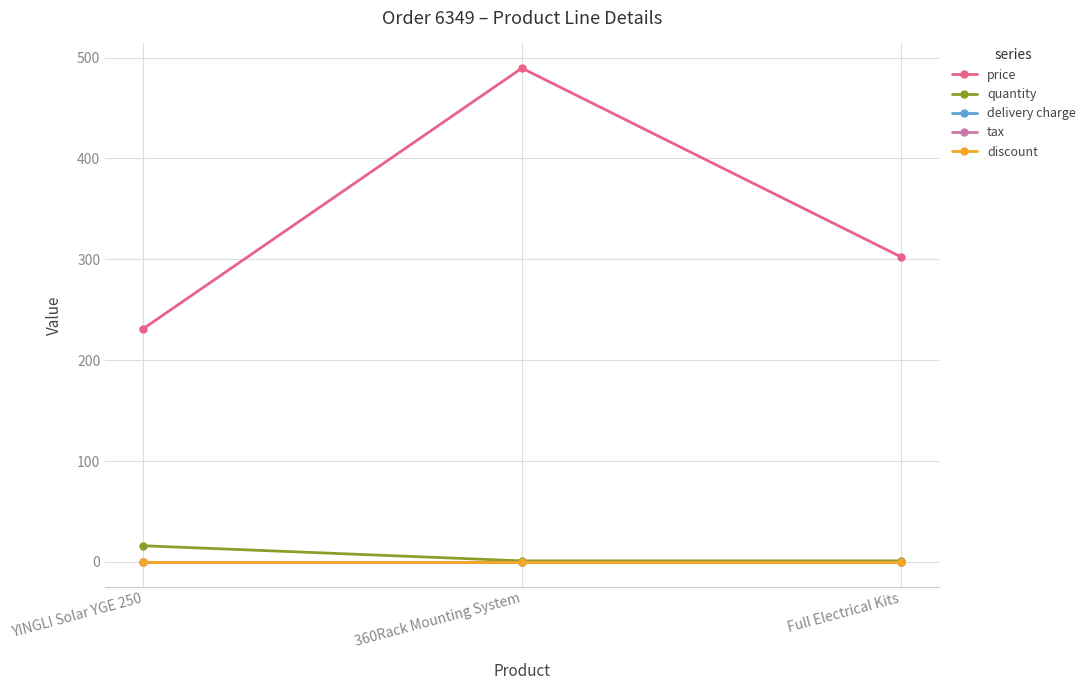

Does the chart have visible grid lines?

Yes